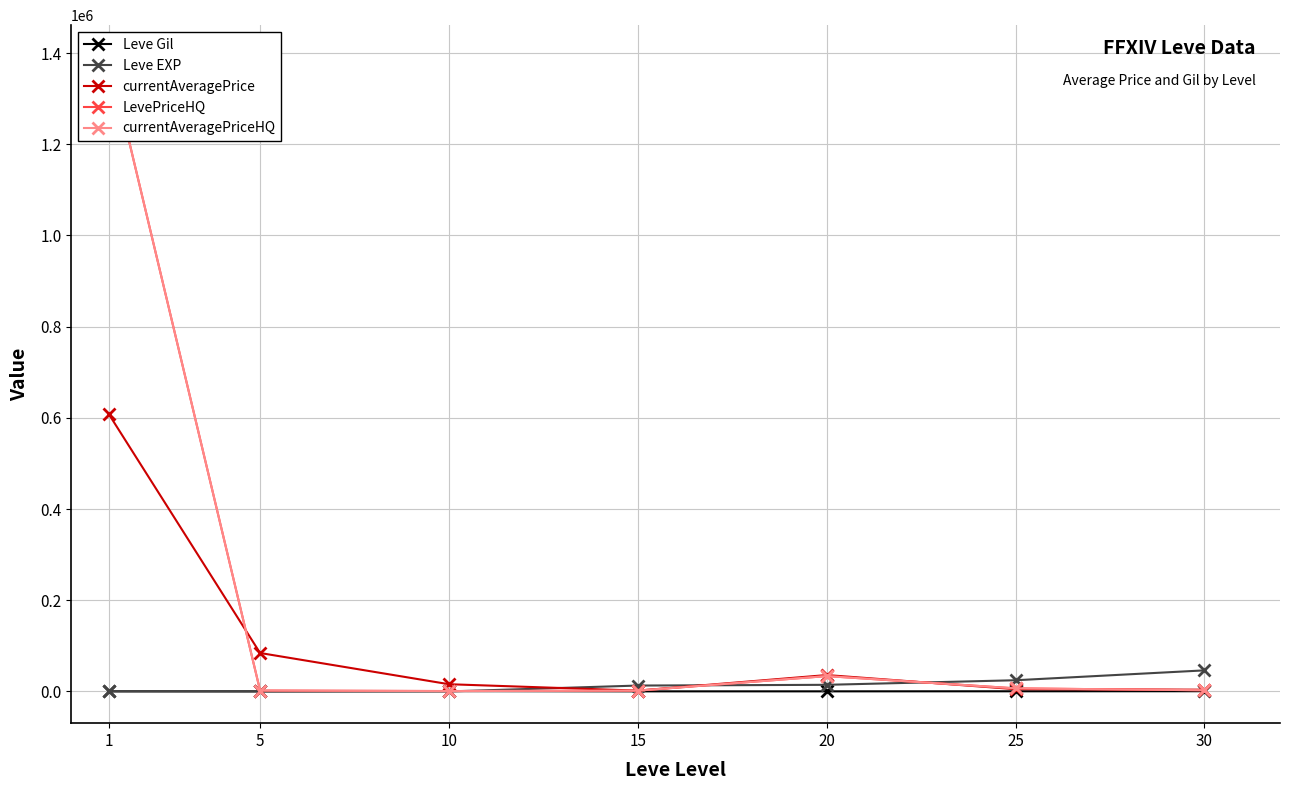

Between 1 and 5, which is larger?

1